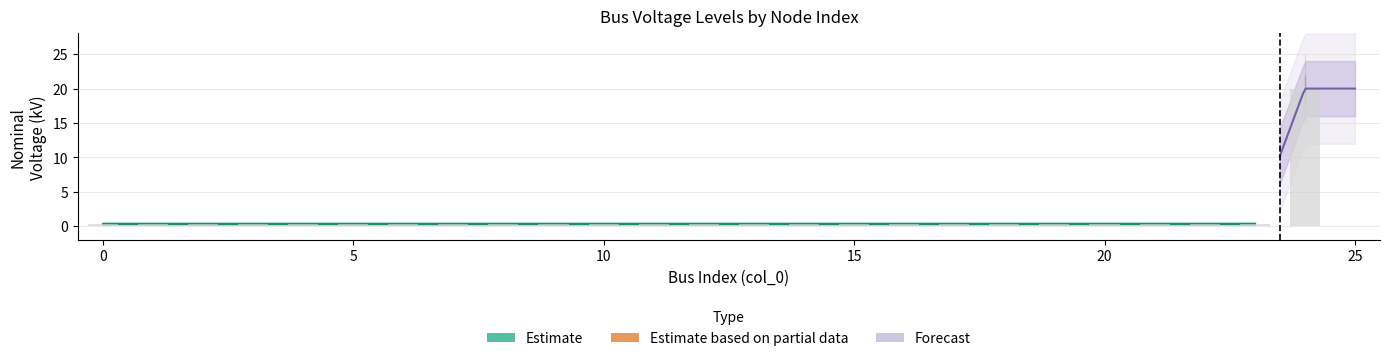

Rank the categories by value from highest to lowest.

24, 0, 1, 2, 3, 4, 5, 6, 7, 8, 9, 10, 11, 12, 13, 14, 15, 16, 17, 18, 19, 20, 21, 22, 23